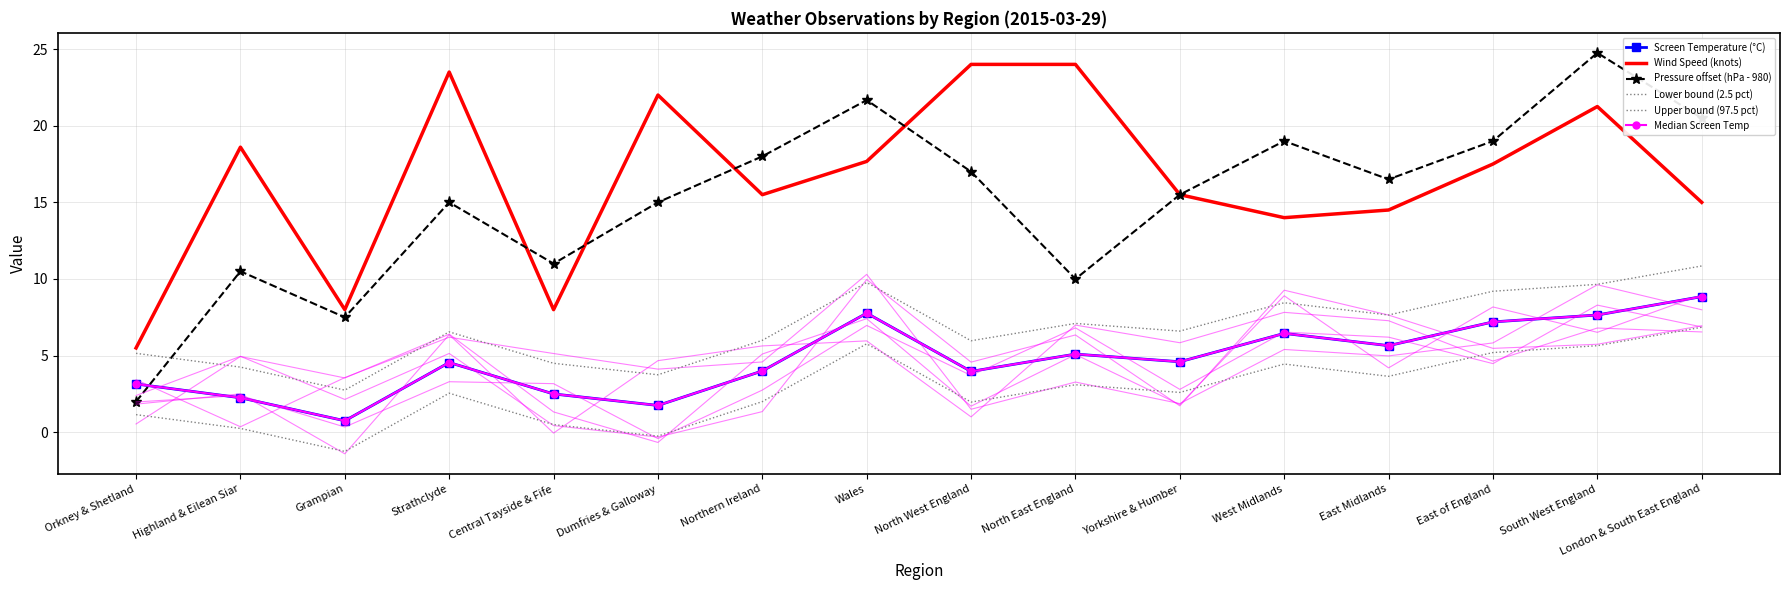

What is the difference between the Lower bound (2.5 pct) values at Grampian and East Midlands?

4.9